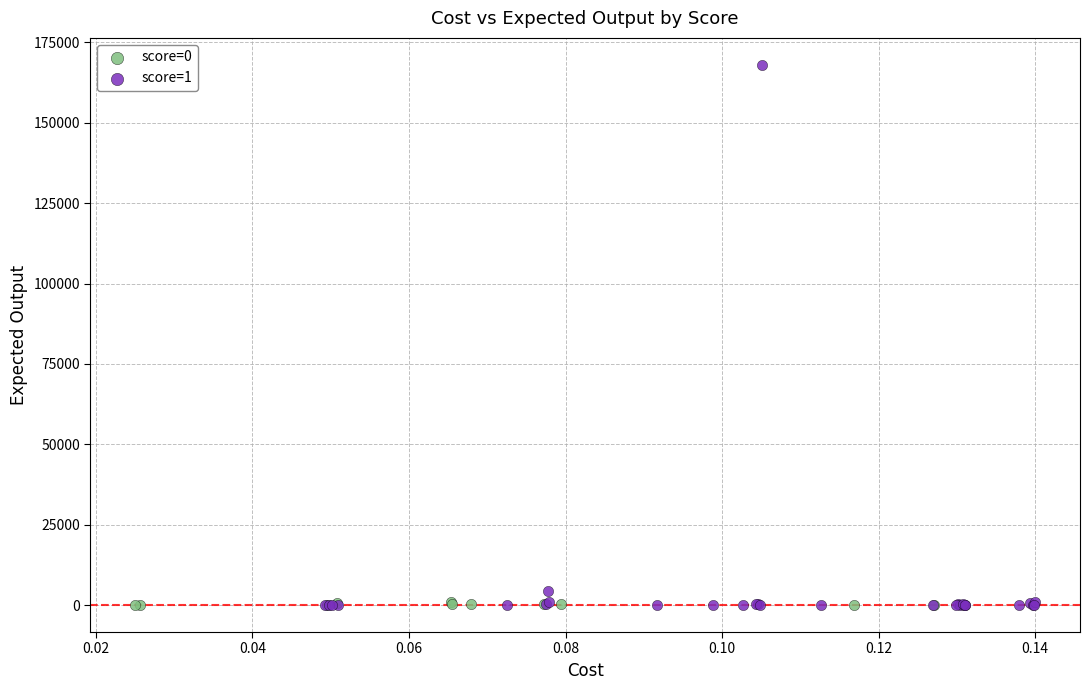

Which series has the largest Y range (max minus min)?

score=1